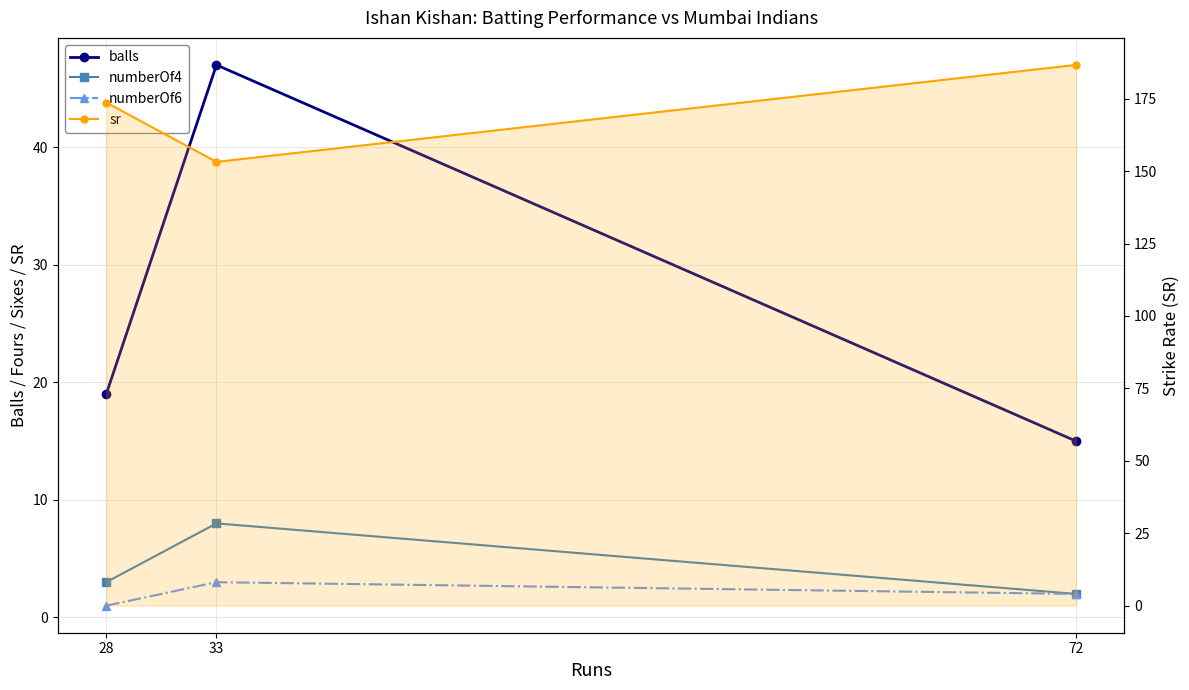

How many lines are shown in the chart?

4